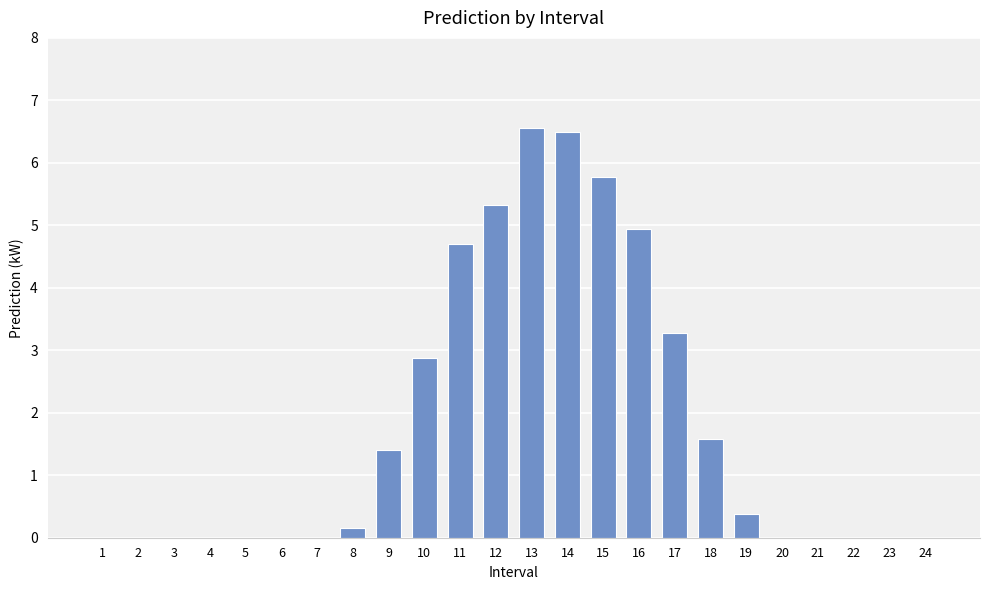

What is the sum of the values at 2 and 12?

5.3